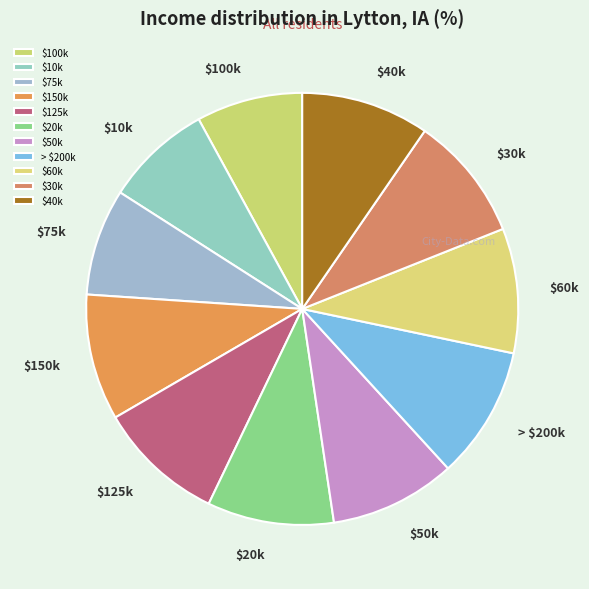

Is it true that $100k is 22% of the pie?

False